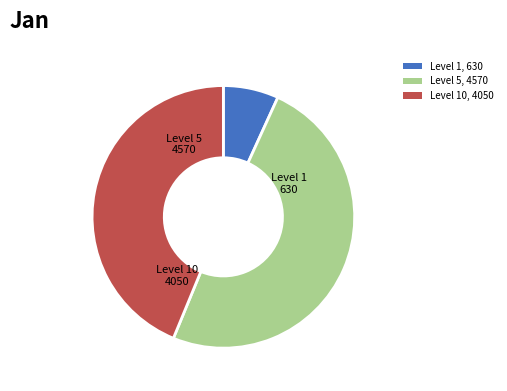

Is the sum of Level 10, 4050 and Level 1, 630 greater than half?

Yes